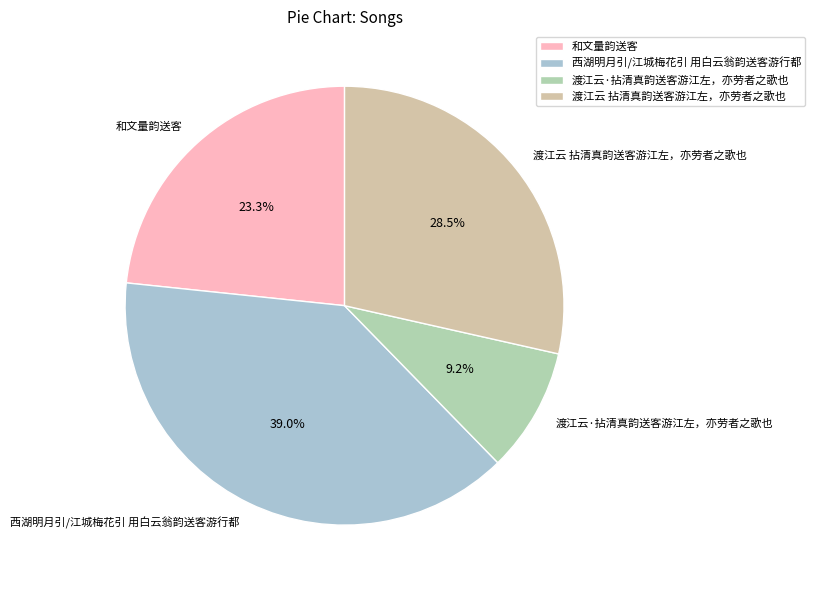

To the nearest percent, what is the average slice percentage?

25%